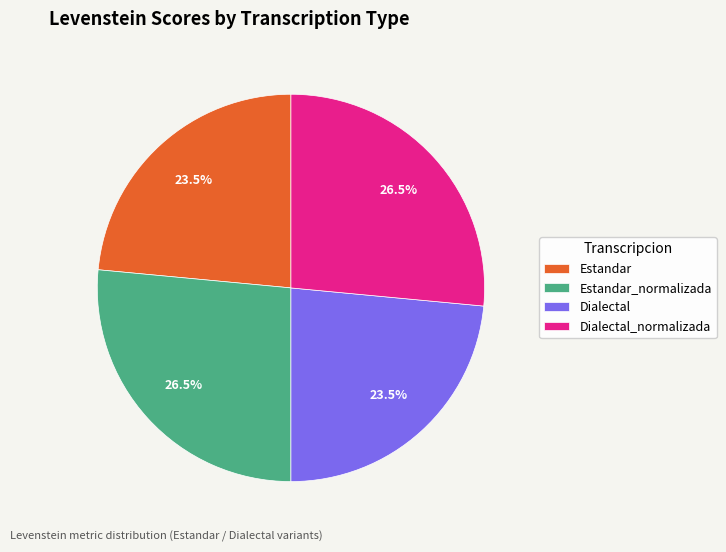

Approximately how many times larger is the value at Estandar compared to Estandar_normalizada?

0.9